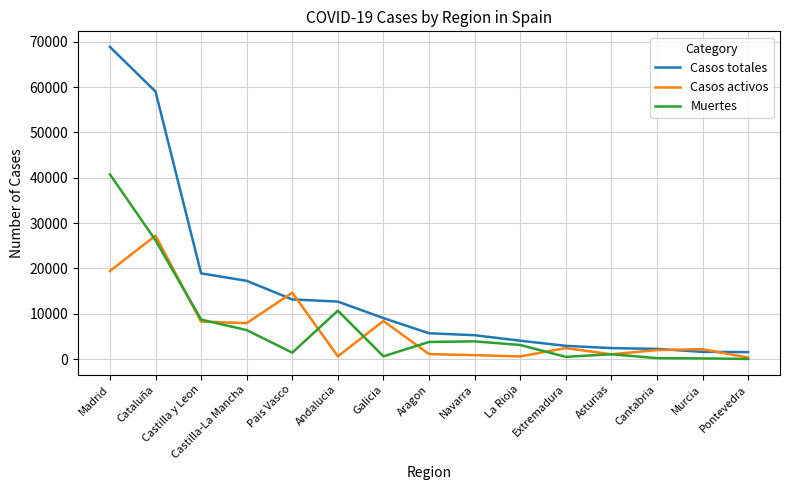

What is the lowest value of the Casos activos series?

333